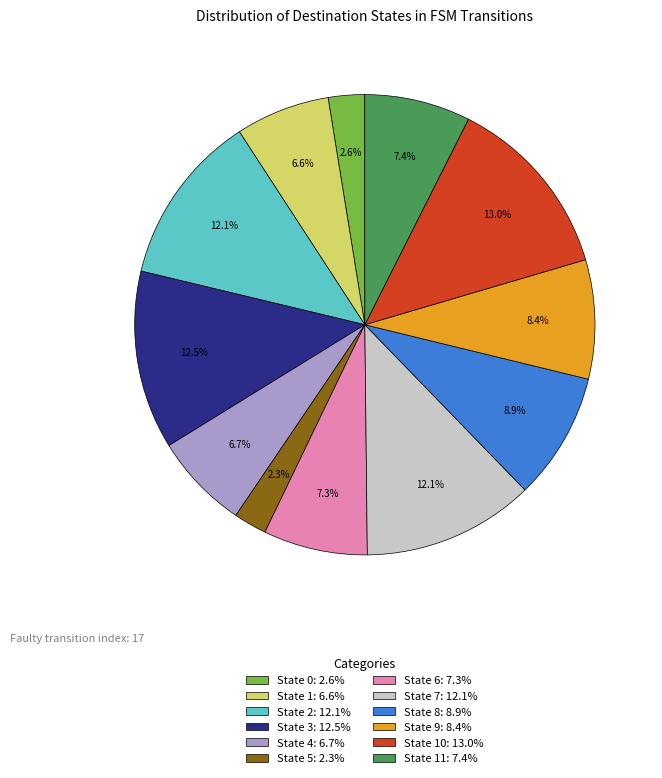

Between State 2: 12.1% and State 11: 7.4%, which is larger?

State 2: 12.1%